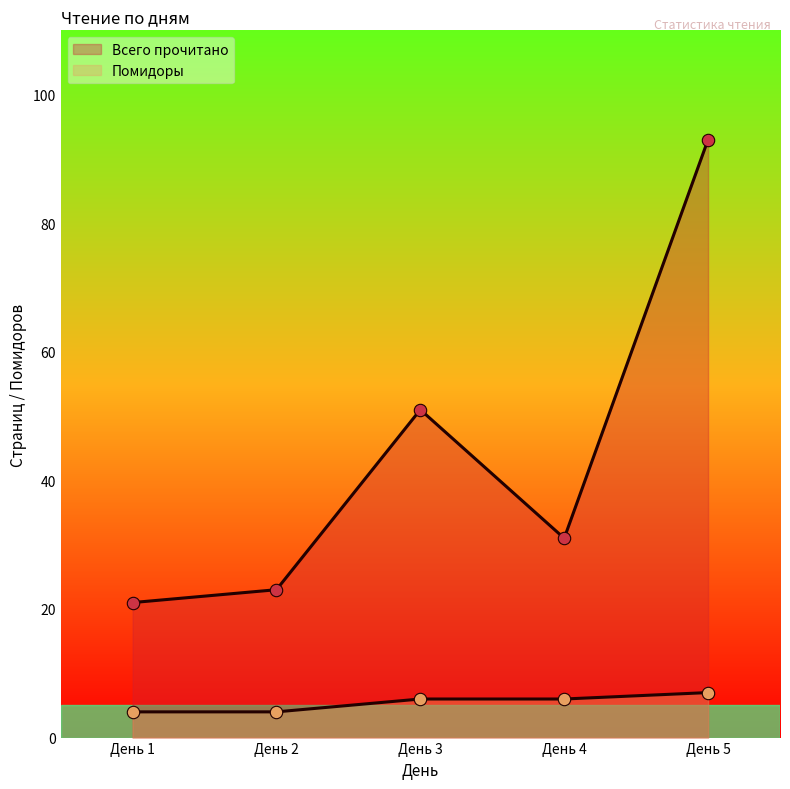

Is the value of Помидоры at День 1 greater than the value of Всего прочитано at День 3?

No